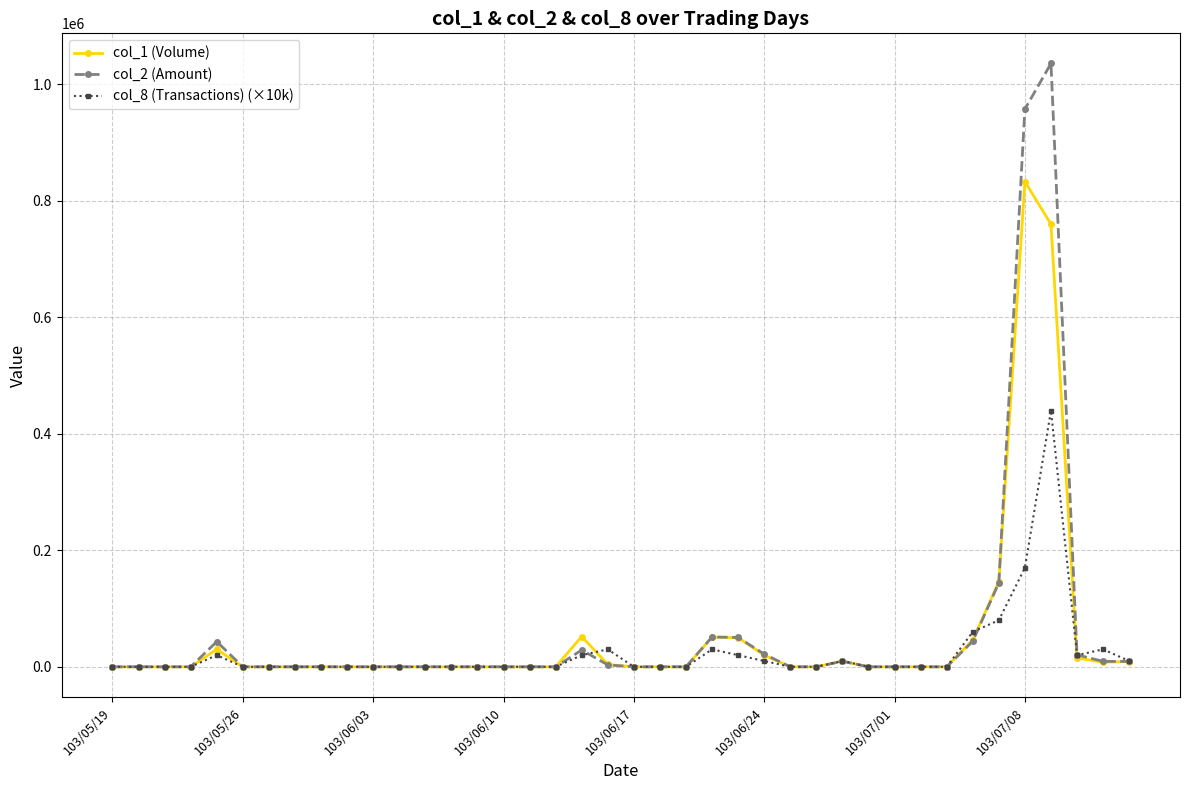

True or false: col_2 (Amount) has more than 0 interior local peaks.

True